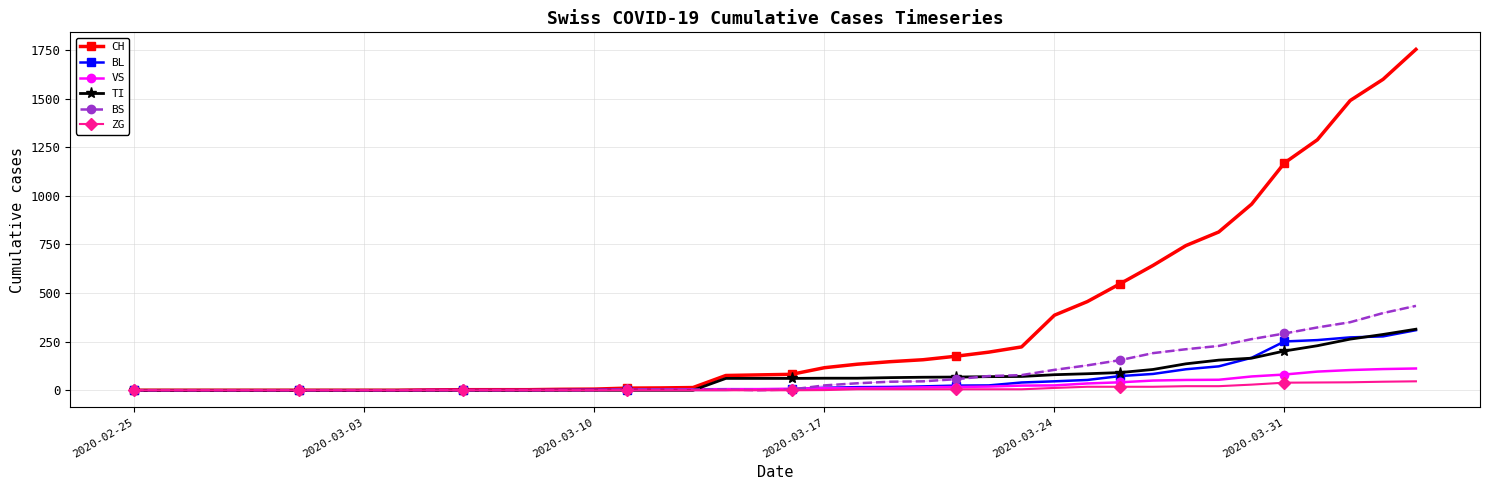

After their last crossing, which series has the higher values: BL or BS?

BS